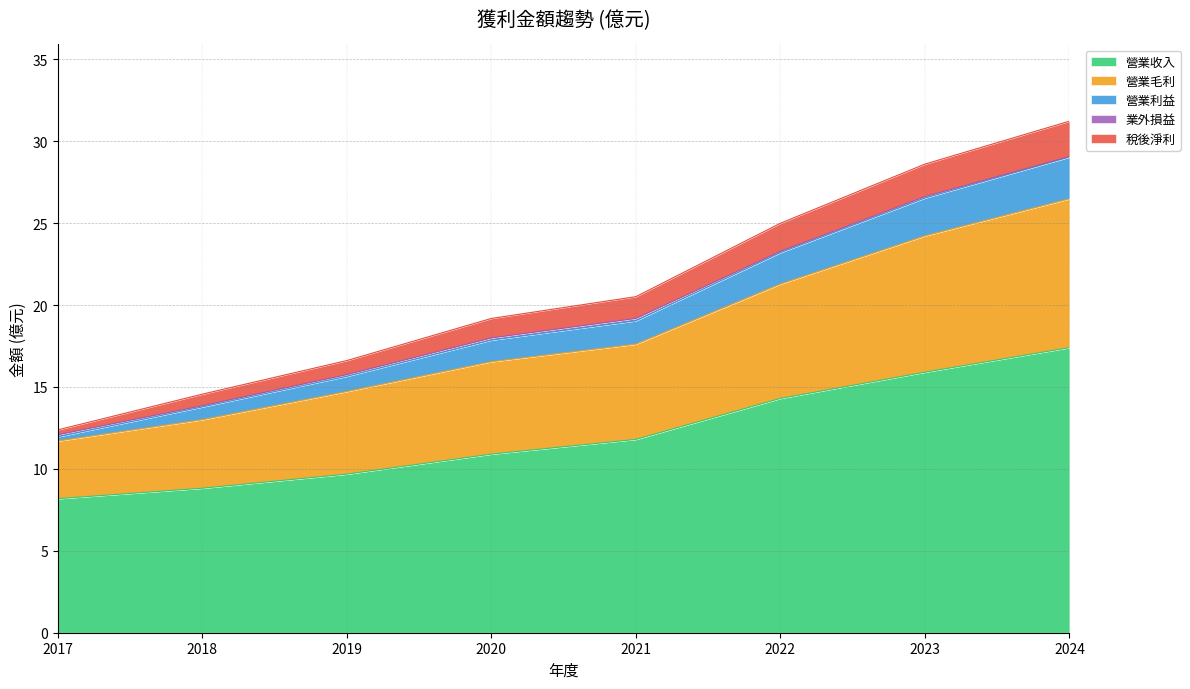

What is the lowest value of the 營業收入 series?

8.2